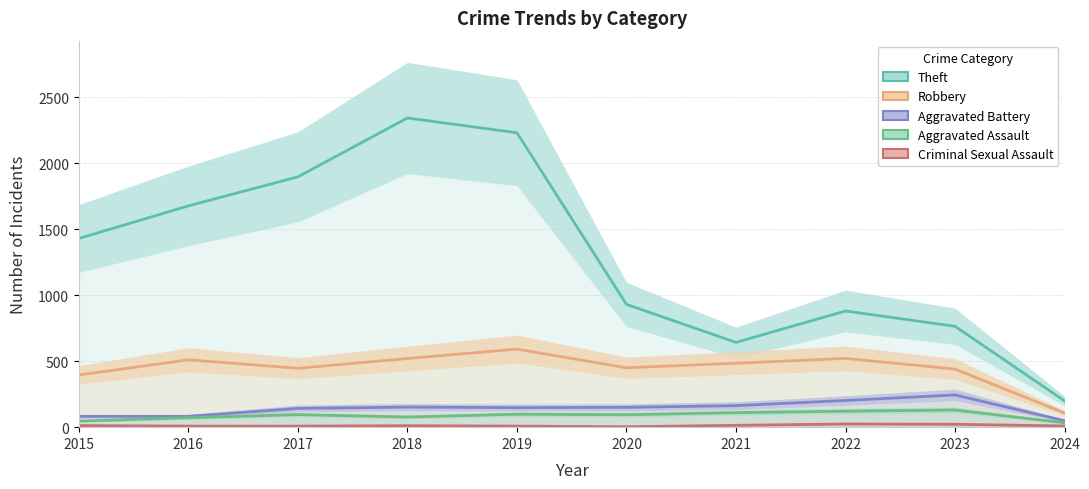

True or false: Theft and Robbery intersect in this chart.

False